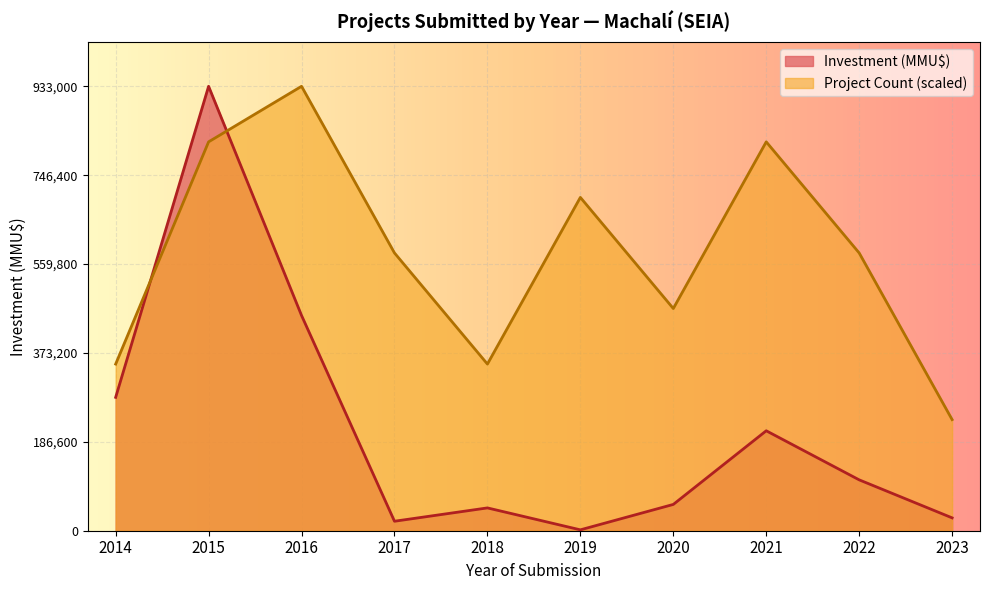

What is the difference between the maximum and minimum values in the Investment (MMU$) series?

931144